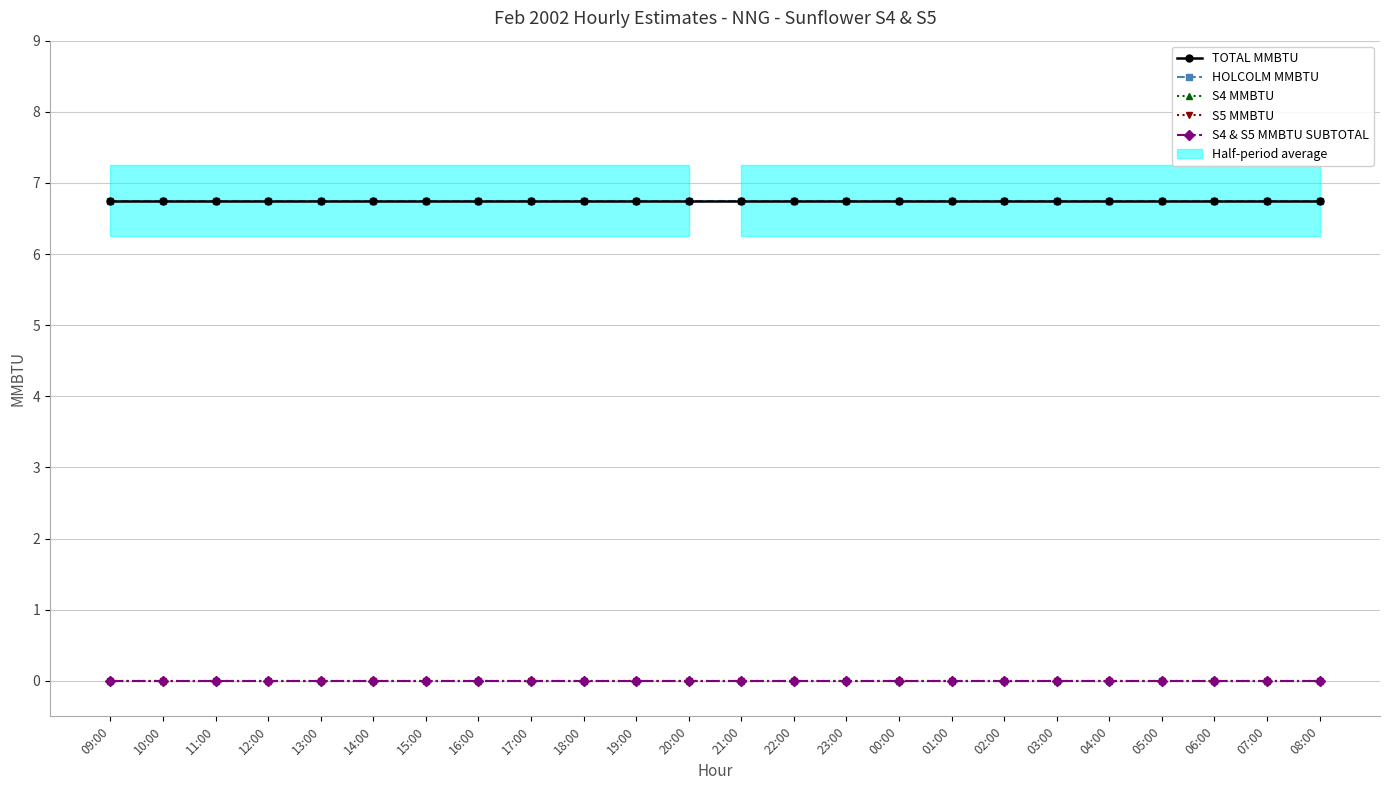

Which series changed the most between 18:00 and 02:00?

TOTAL MMBTU